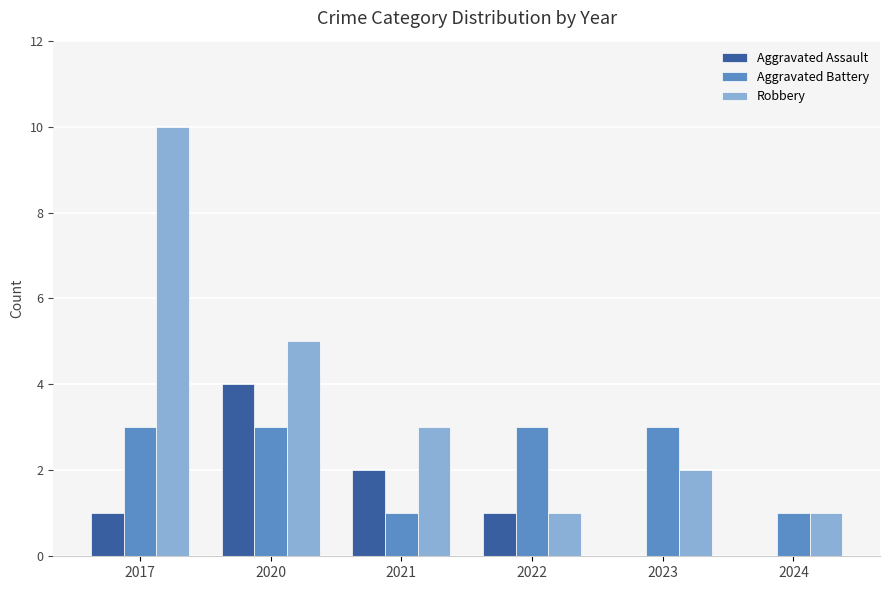

The value of Aggravated Assault at 2021 is 1. True or false?

False